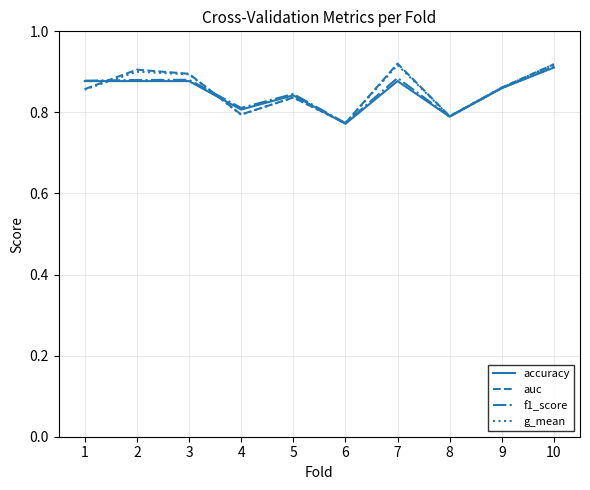

At which label does accuracy reach its peak?

10